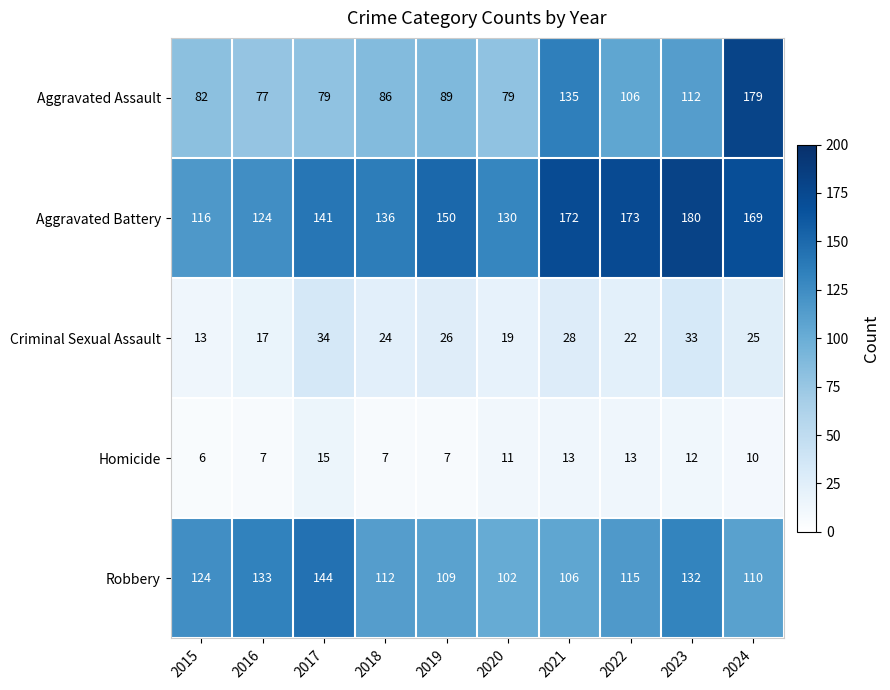

The value of Criminal Sexual Assault at 2021 is 28. True or false?

True